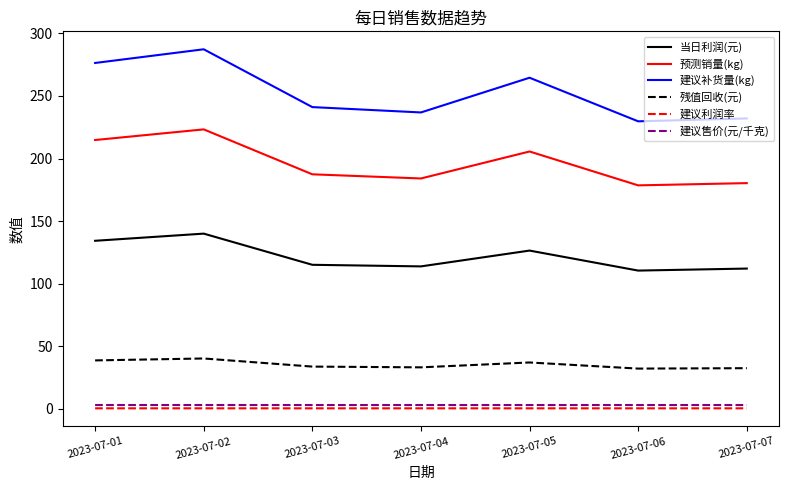

What is the greatest value displayed?

287.3